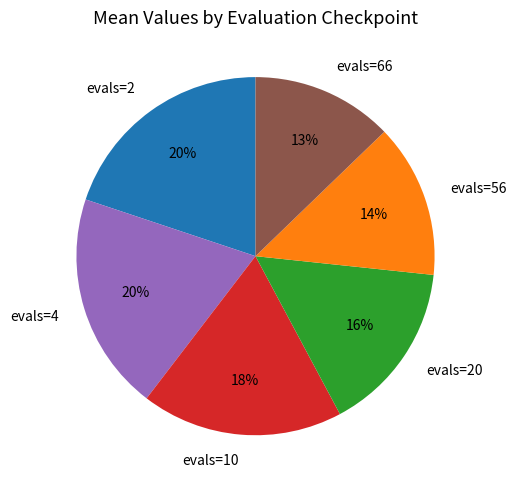

Is it true that evals=56 is 21% of the pie?

False